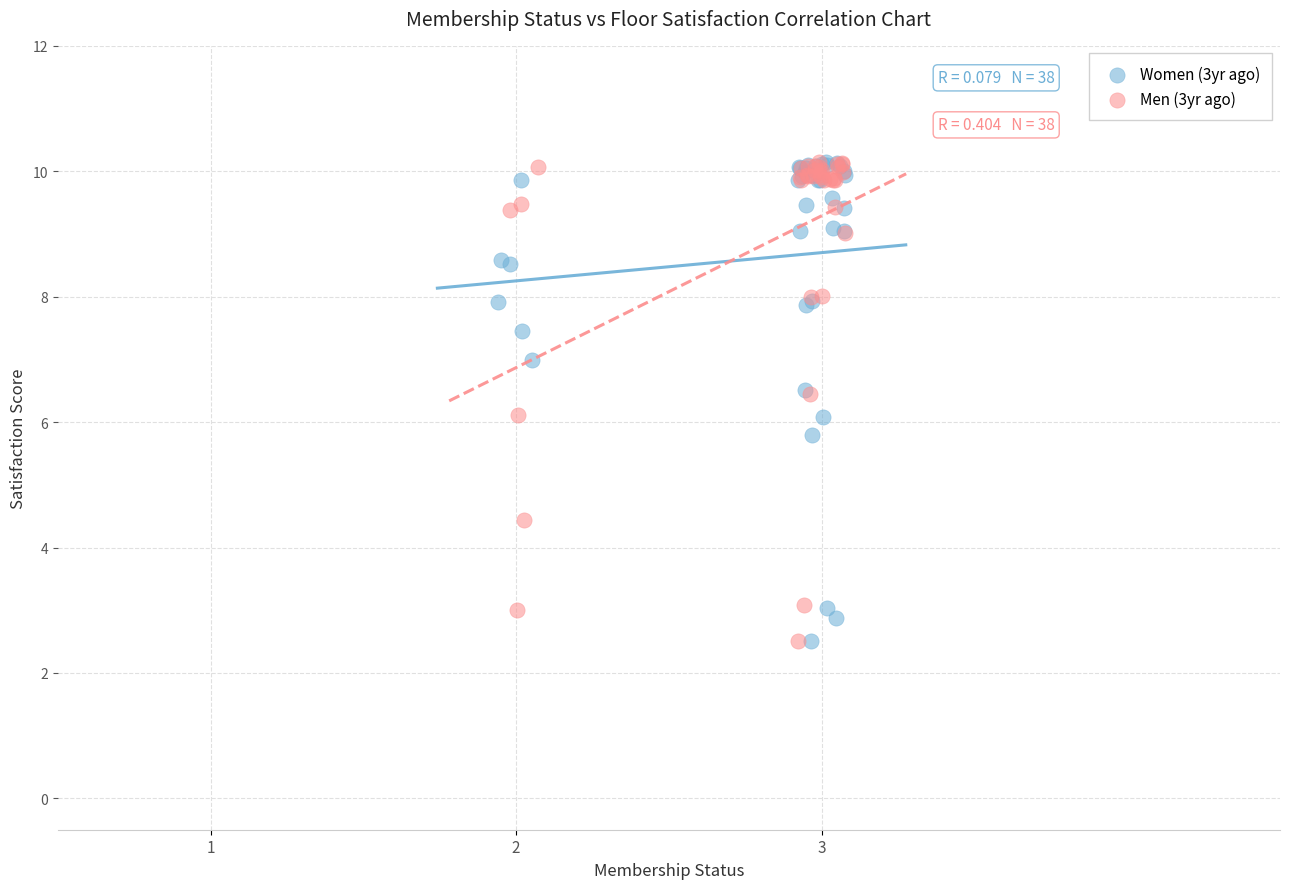

What are all the series names shown in the legend?

Women (3yr ago), Men (3yr ago)